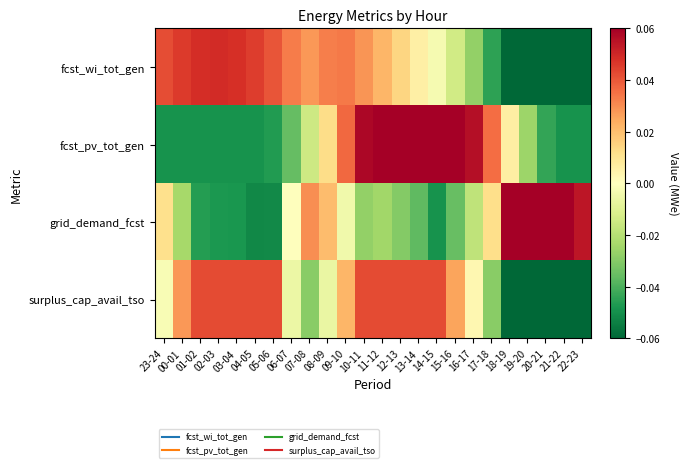

Which label corresponds to the largest value in the chart?

20-21